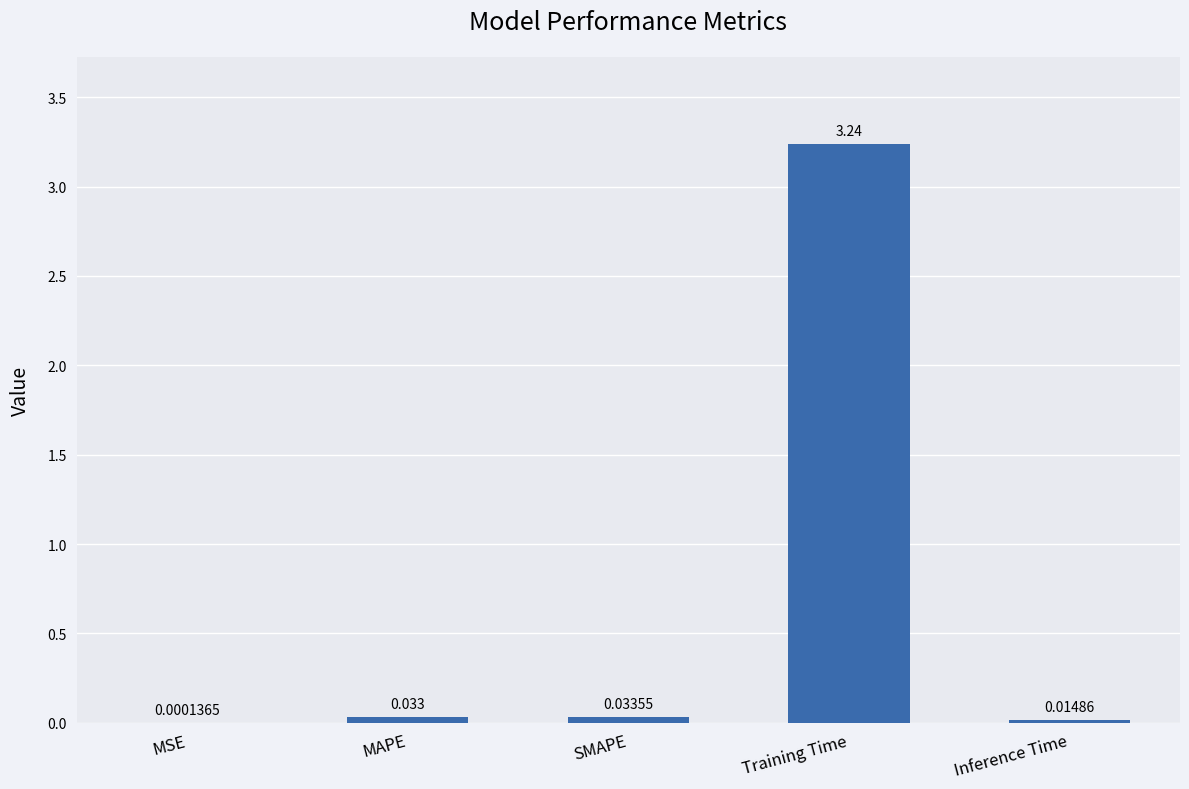

Which category has the highest value across all series?

Training Time